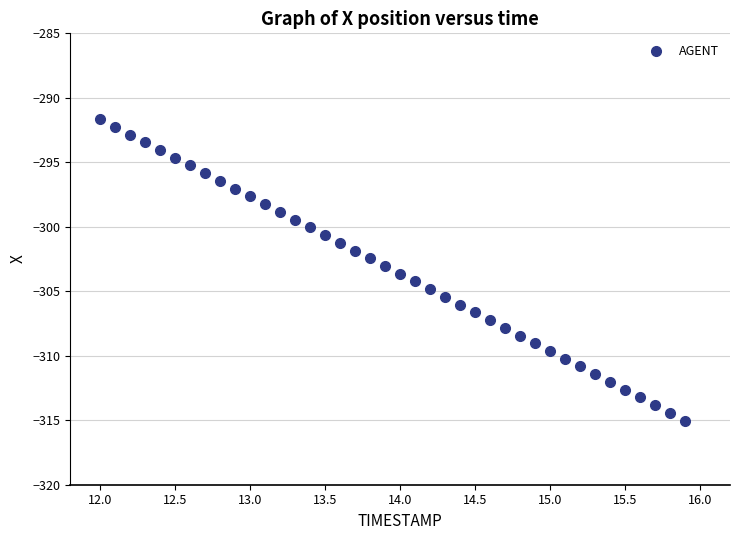

What is the range of X values (max minus min)?

3.9